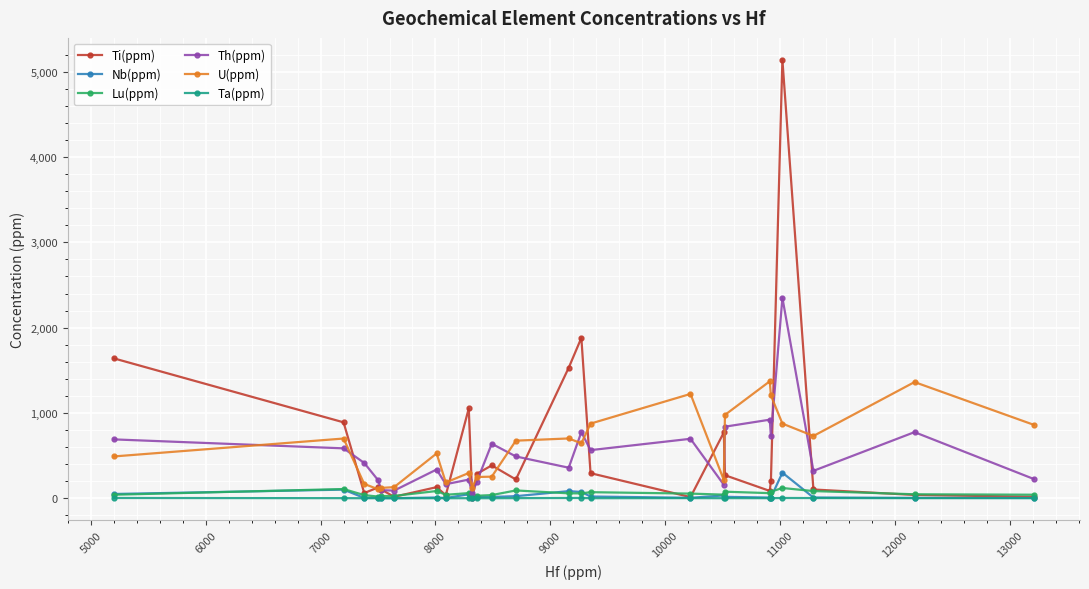

Is this an area chart (filled region under the line)?

No